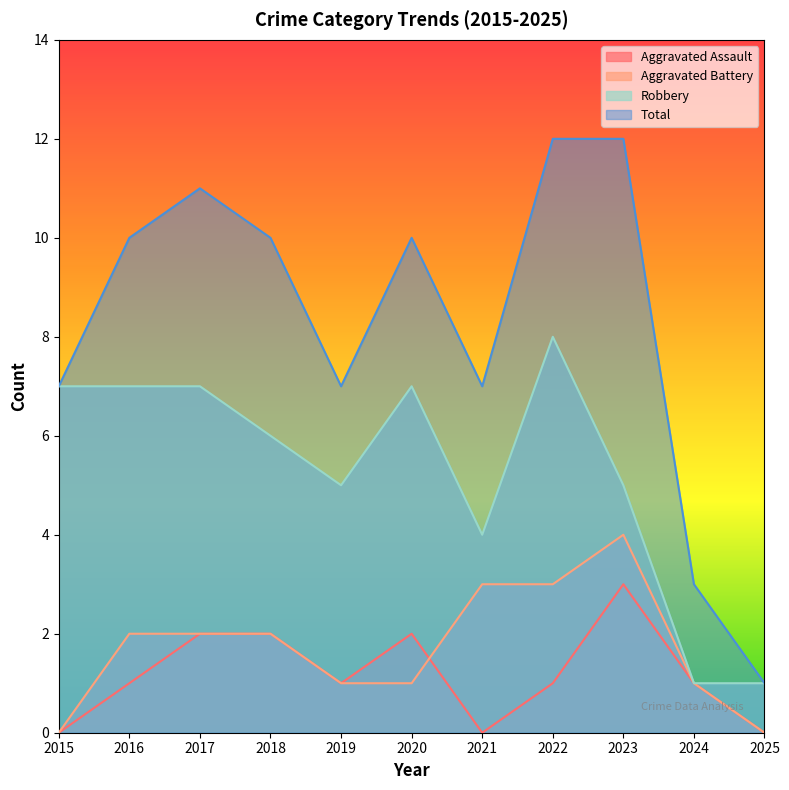

At which category is the sum across all series the highest?

2022